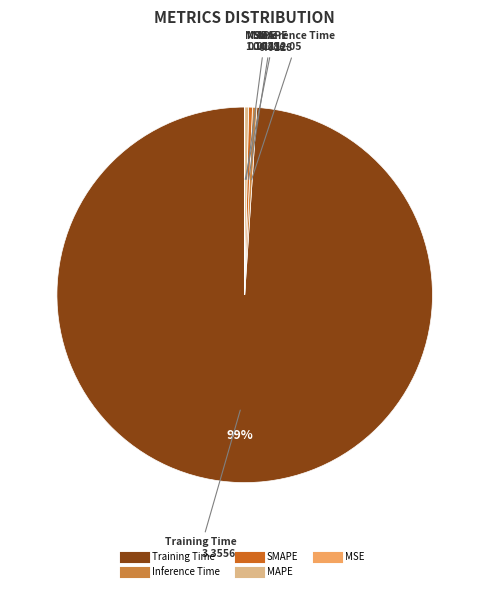

To the nearest percent, what is the average slice percentage?

20%